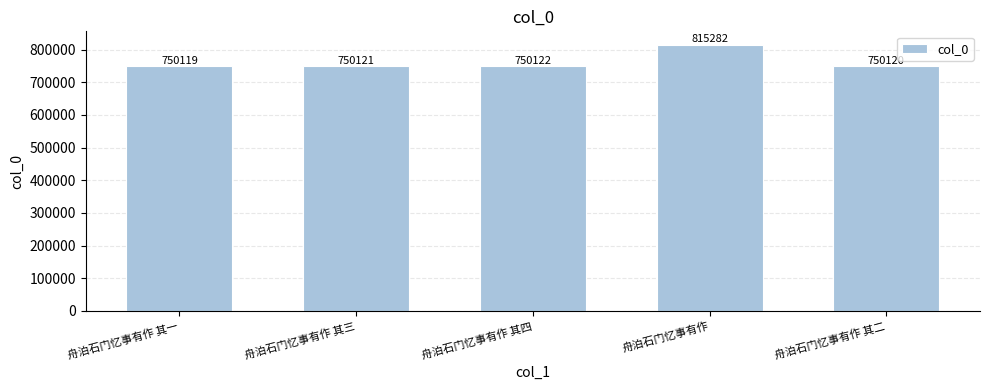

Reading left to right, transcribe all the data shown in this chart.

750119	750121	750122	815282	750120